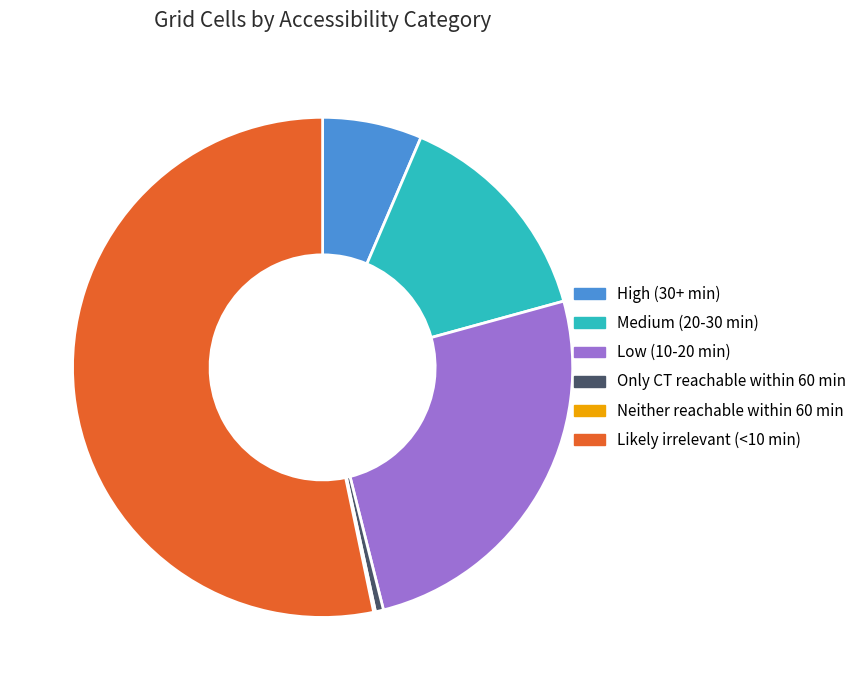

Which has a higher value, Low (10-20 min) or High (30+ min)?

Low (10-20 min)